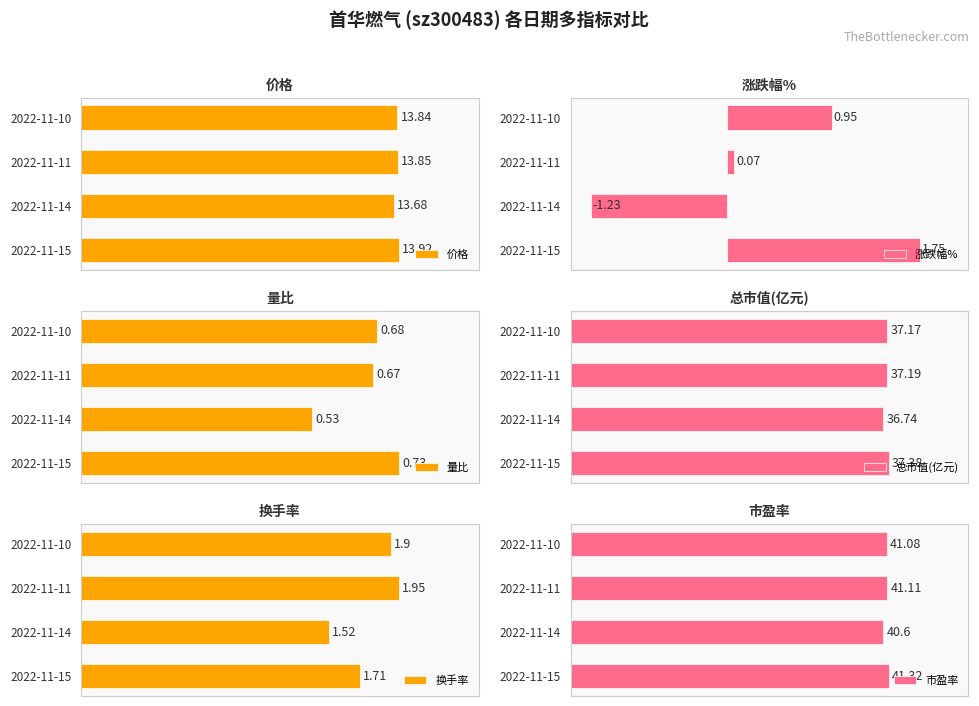

Rank the categories by 价格 value from lowest to highest.

2022-11-14, 2022-11-10, 2022-11-11, 2022-11-15